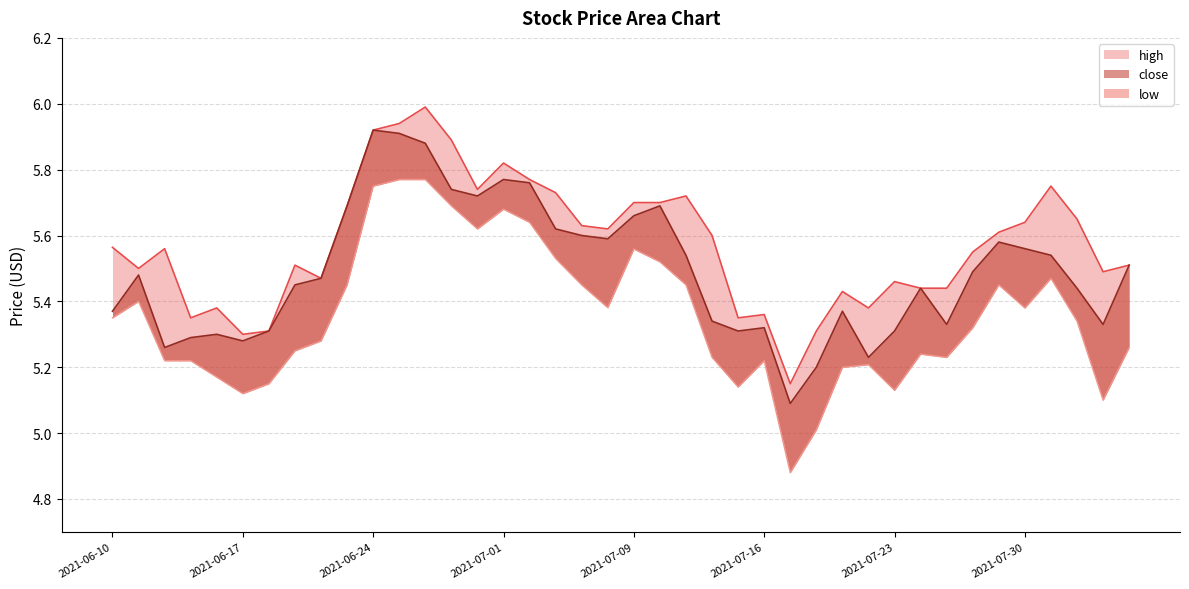

Reading left to right, list all the values displayed in this chart.

high: 5.6	5.5	5.6	5.3	5.4	5.3	5.3	5.5	5.5	5.7	5.9	5.9	6.0	5.9	5.7	5.8	5.8	5.7	5.6	5.6	5.7	5.7	5.7	5.6	5.3	5.4	5.2	5.3	5.4	5.4	5.5	5.4	5.4	5.5	5.6	5.6	5.8	5.7	5.5	5.5
close: 5.4	5.5	5.3	5.3	5.3	5.3	5.3	5.5	5.5	5.7	5.9	5.9	5.9	5.7	5.7	5.8	5.8	5.6	5.6	5.6	5.7	5.7	5.5	5.3	5.3	5.3	5.1	5.2	5.4	5.2	5.3	5.4	5.3	5.5	5.6	5.6	5.5	5.4	5.3	5.5
low: 5.3	5.4	5.2	5.2	5.2	5.1	5.2	5.2	5.3	5.5	5.8	5.8	5.8	5.7	5.6	5.7	5.6	5.5	5.5	5.4	5.6	5.5	5.5	5.2	5.1	5.2	4.9	5.0	5.2	5.2	5.1	5.2	5.2	5.3	5.5	5.4	5.5	5.3	5.1	5.3